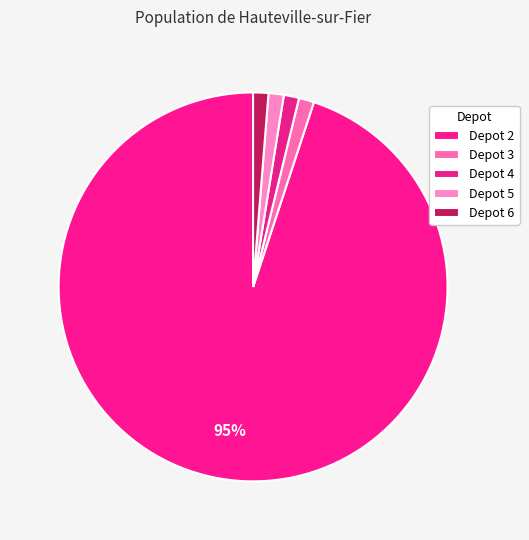

To the nearest percent, what is the difference between the largest and smallest slice percentages?

94%